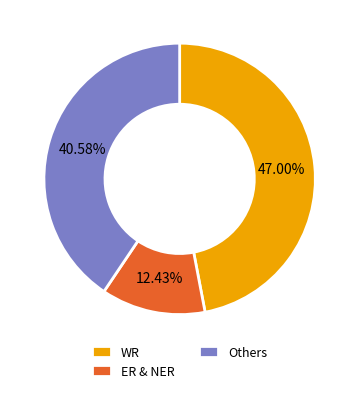

Which has a higher value, ER & NER or Others?

Others